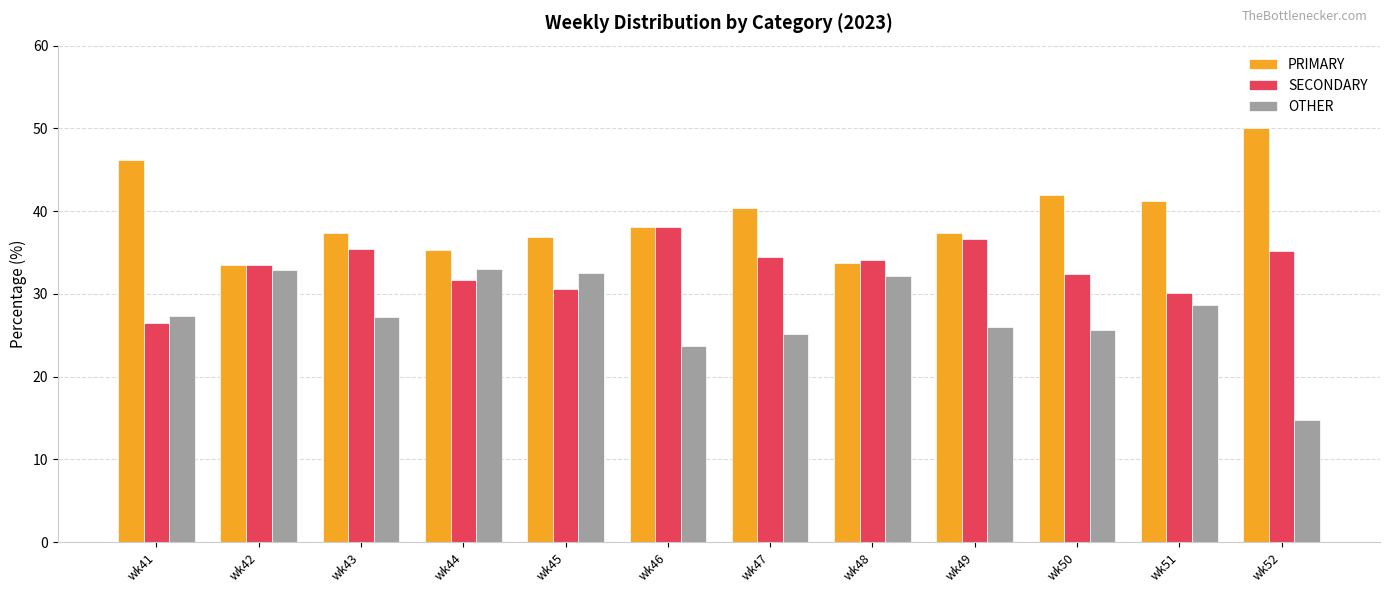

Rank the series by their average value, from highest to lowest.

PRIMARY, SECONDARY, OTHER